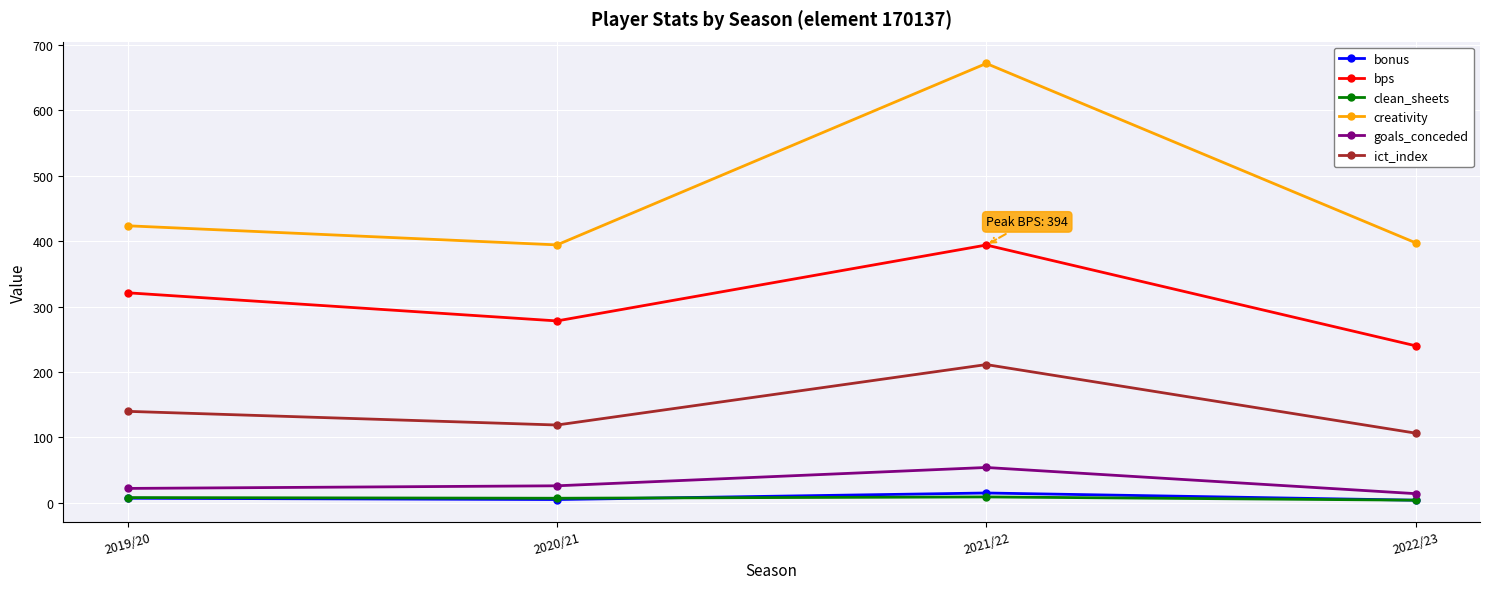

How many values in the bps series are below 321?

2